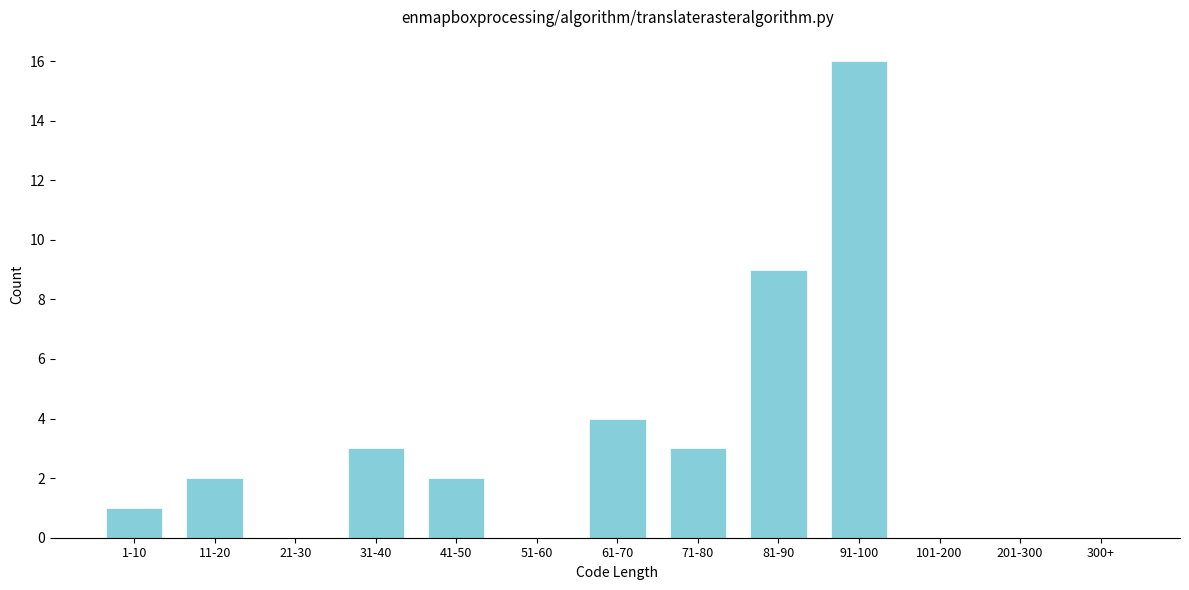

Reading right to left, extract all data points from this chart.

300+=0	201-300=0	101-200=0	91-100=16	81-90=9	71-80=3	61-70=4	51-60=0	41-50=2	31-40=3	21-30=0	11-20=2	1-10=1